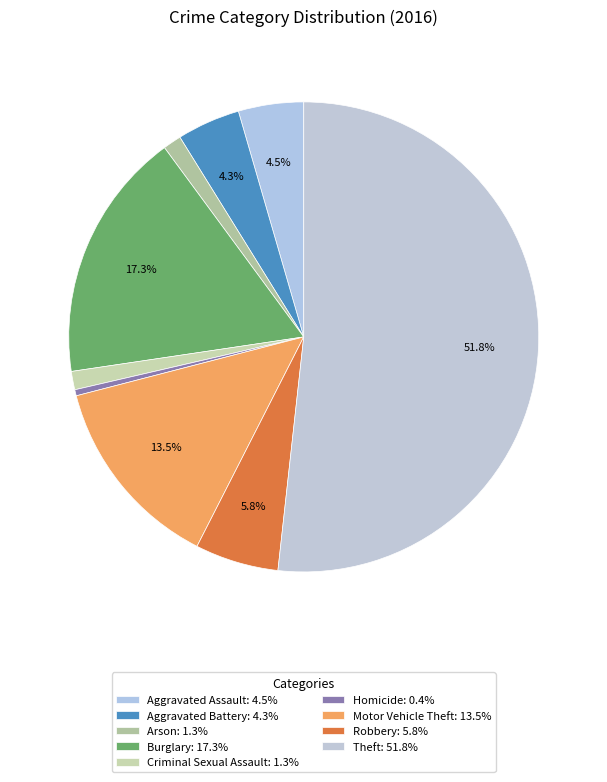

What percentage is the Motor Vehicle Theft slice, to the nearest percent?

13%